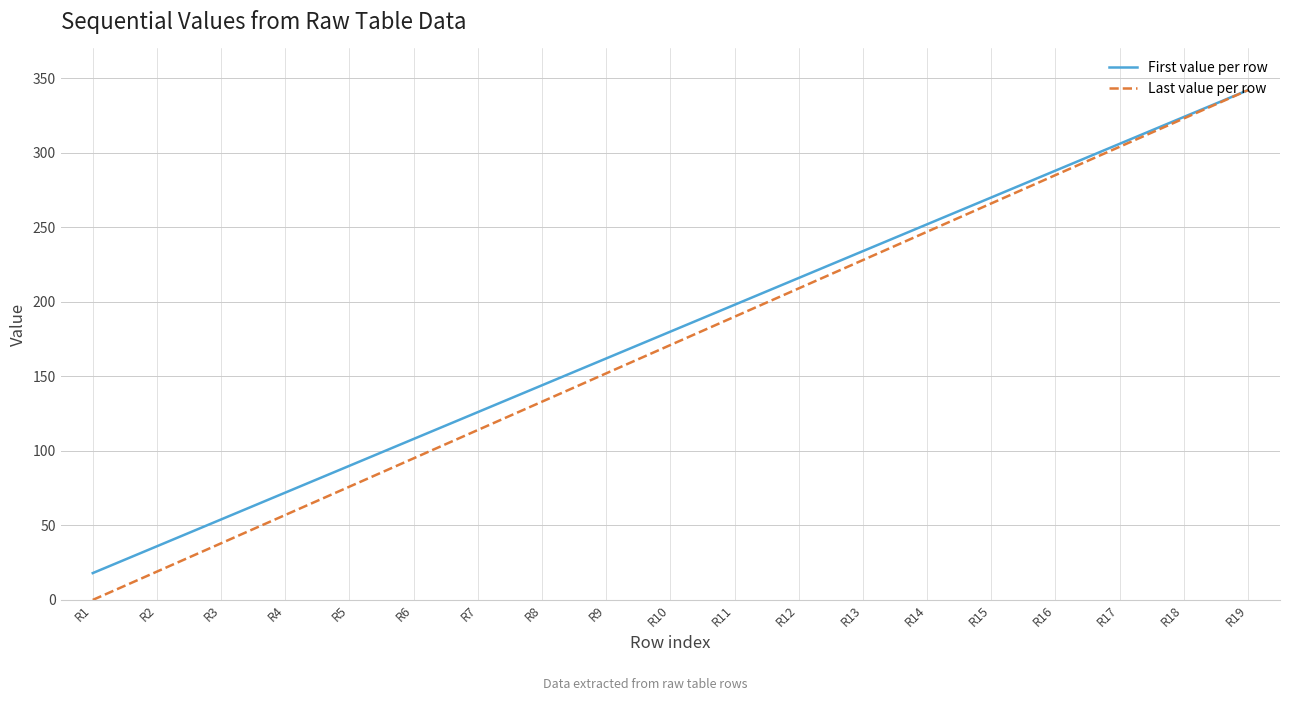

Rank the categories by First value per row value from highest to lowest.

R19, R18, R17, R16, R15, R14, R13, R12, R11, R10, R9, R8, R7, R6, R5, R4, R3, R2, R1